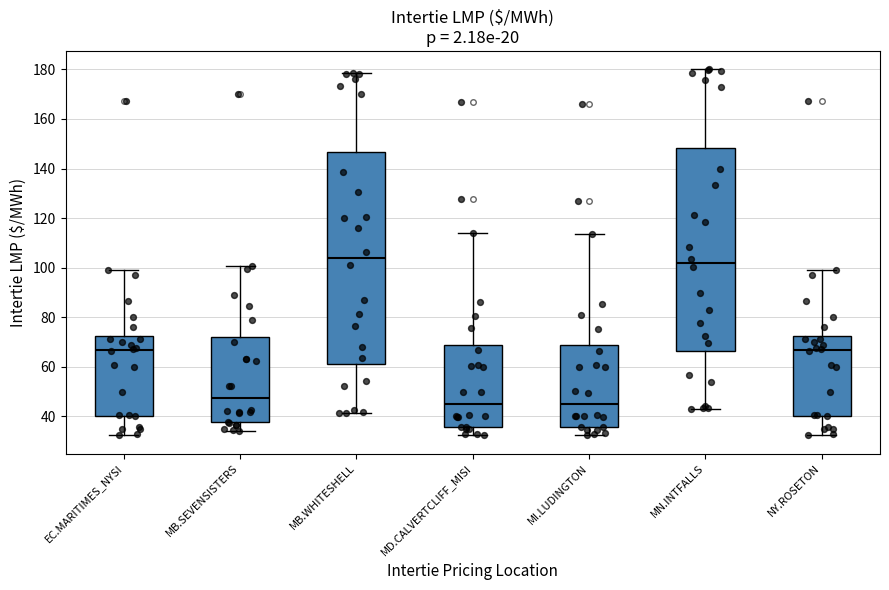

Where does the lower whisker of the box for EC.MARITIMES_NYSI end on the y-axis? The values are not printed on the chart, so give them approximately, as read against the axis.

32